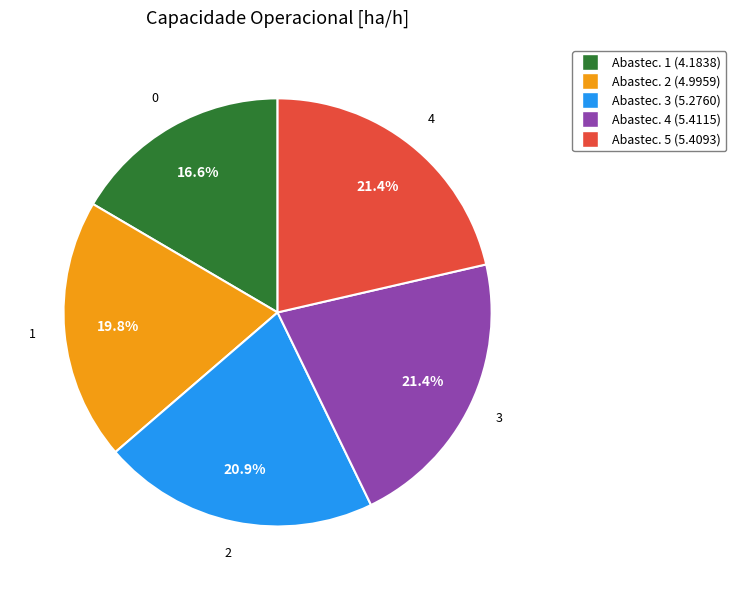

Is there a majority slice in this chart?

No